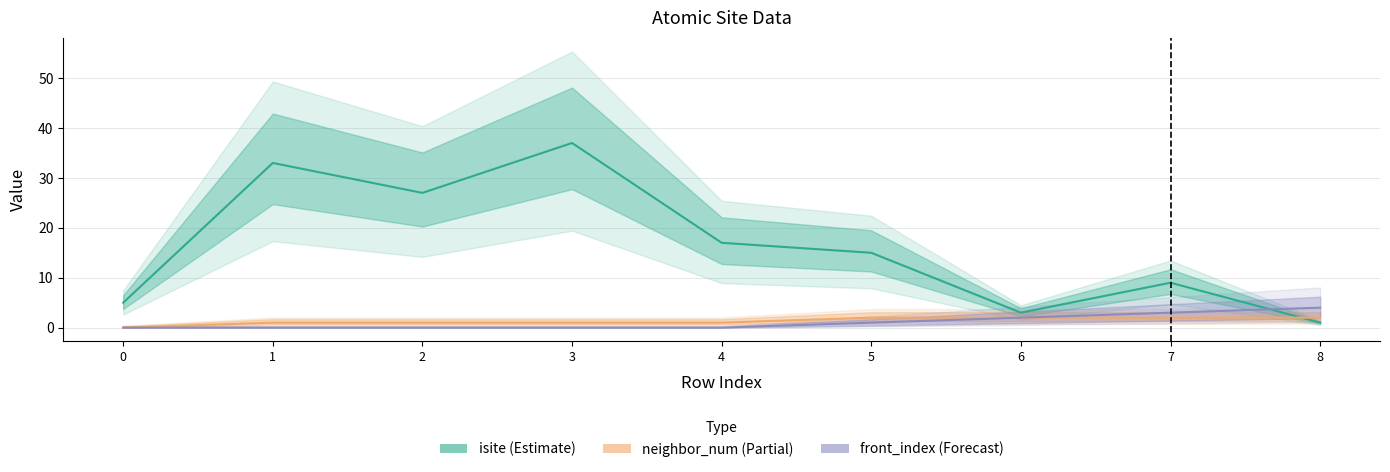

At which label does isite first exceed 15?

1